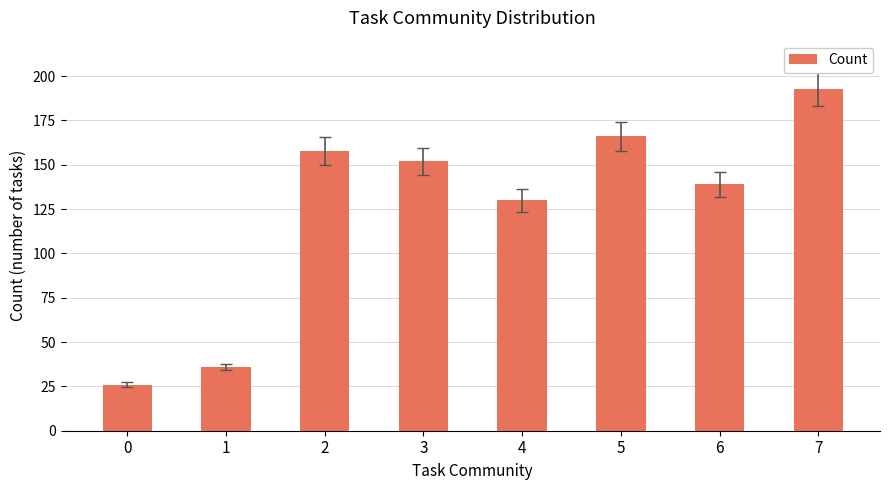

What is the ratio of the value at 5 to the value at 4?

1.3